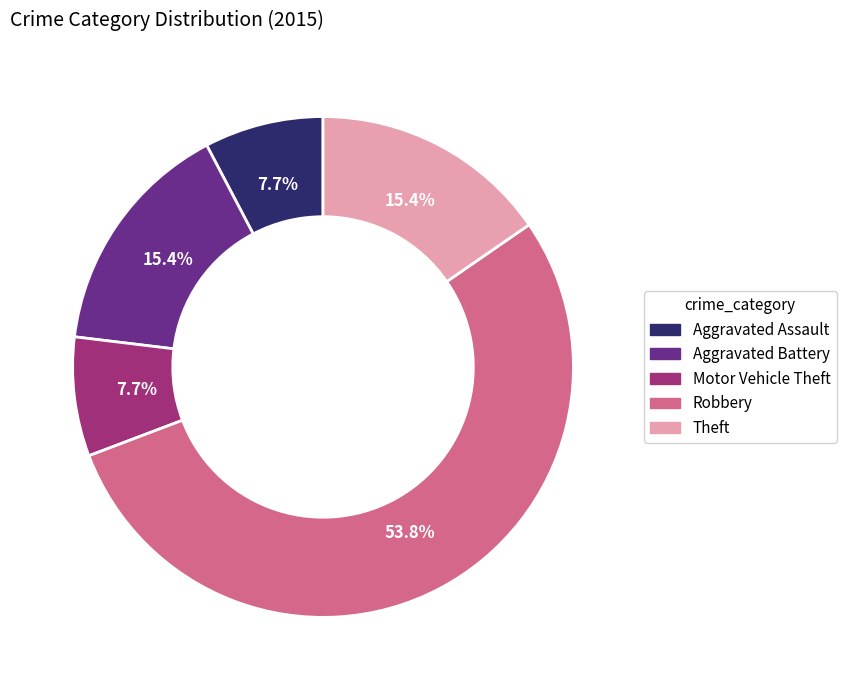

Which category has the biggest portion of the pie?

Robbery